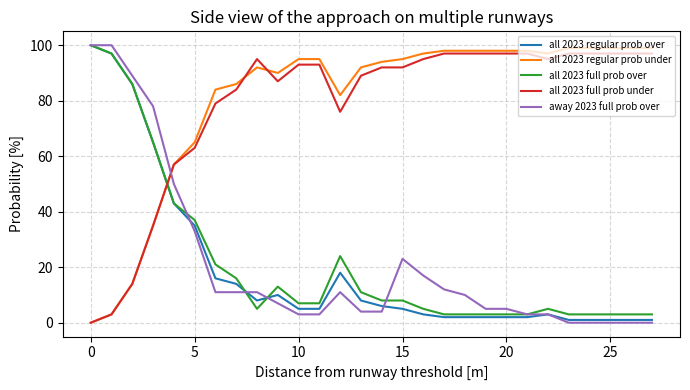

What is the maximum value shown in the chart?

100